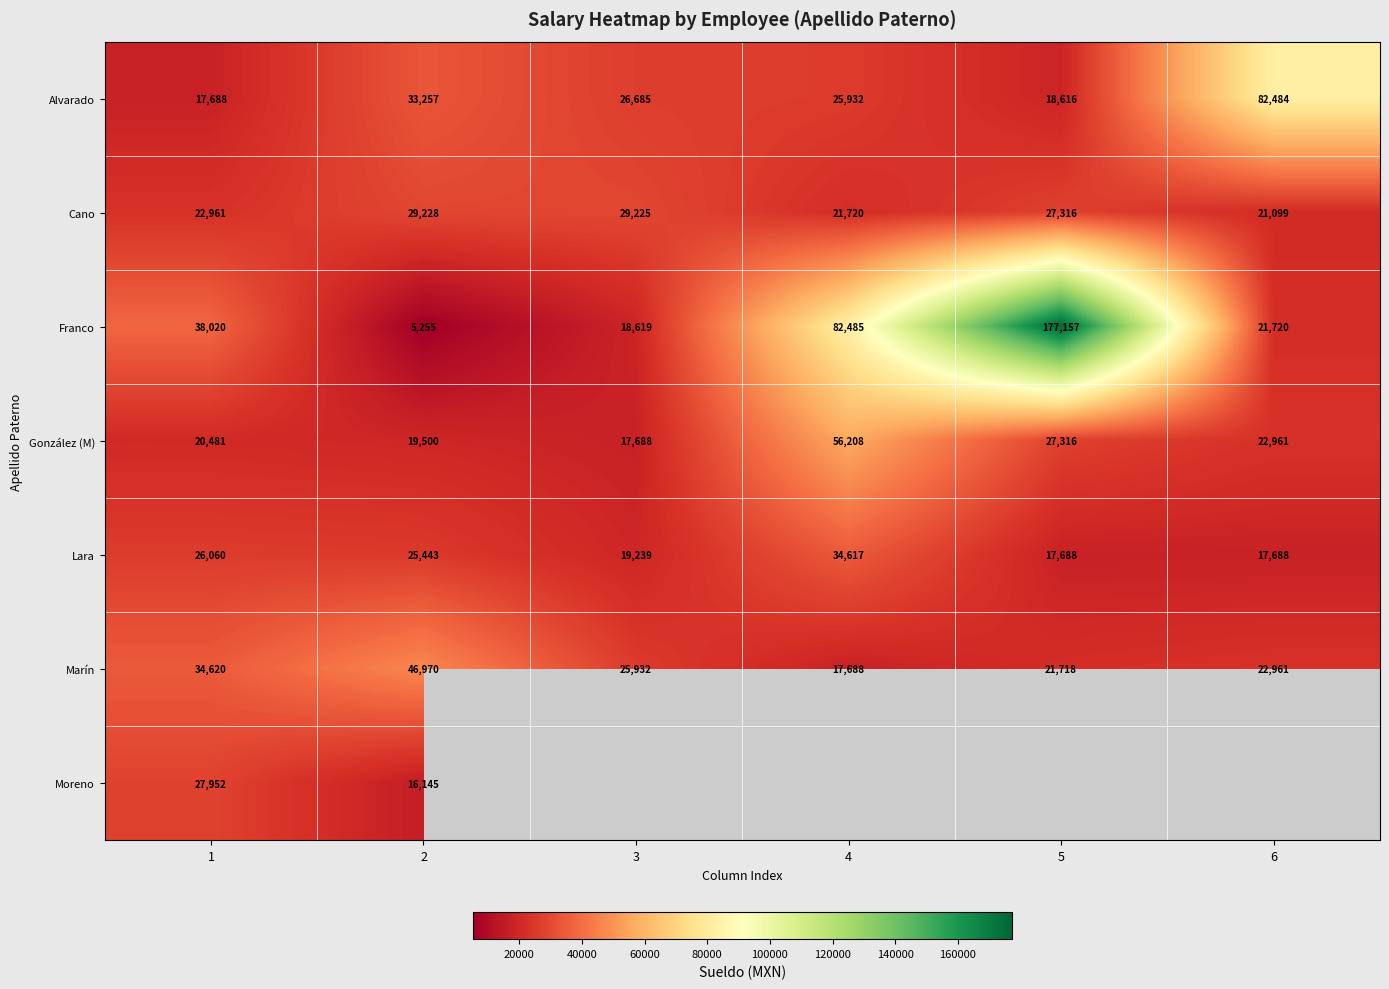

What is the total value across all series at 1?

187782.0